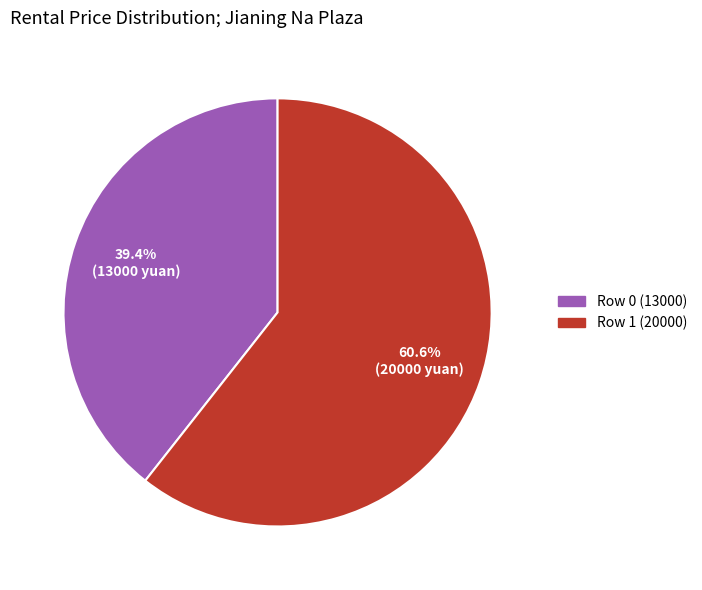

Does any single category account for the majority?

Yes